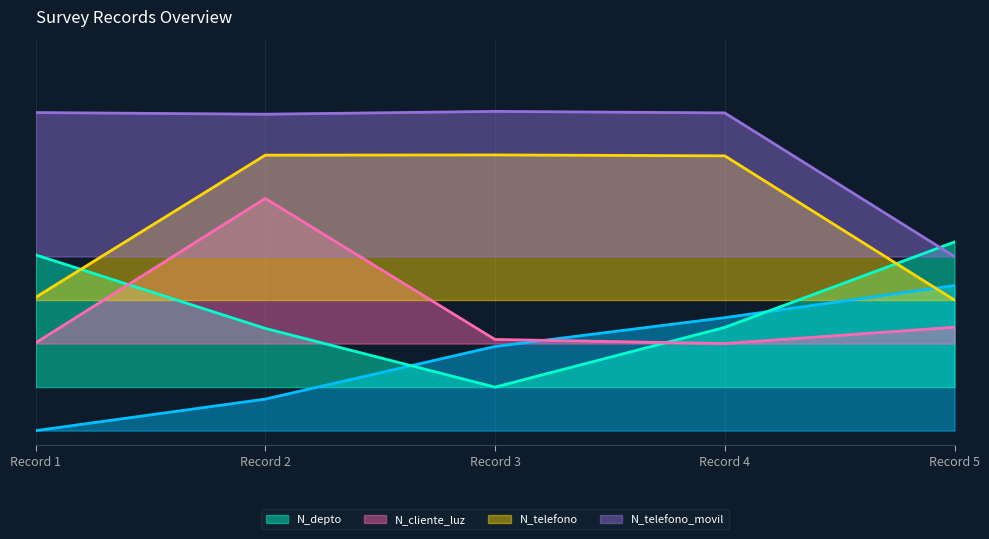

True or false: _id and N_depto cross at least once.

True